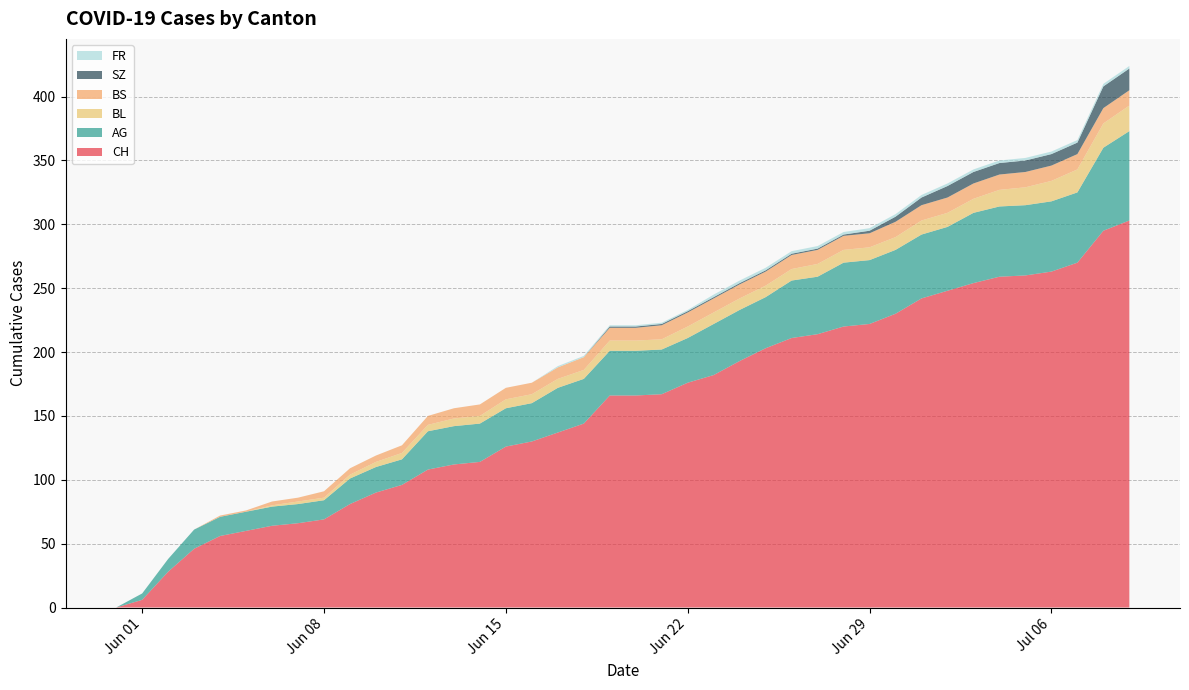

Reading right to left, transcribe all the data shown in this chart.

CH: 2020-07-09=303	2020-07-08=295	2020-07-07=270	2020-07-06=263	2020-07-05=260	2020-07-04=259	2020-07-03=254	2020-07-02=248	2020-07-01=242	2020-06-30=230	2020-06-29=222	2020-06-28=220	2020-06-27=214	2020-06-26=211	2020-06-25=203	2020-06-24=193	2020-06-23=182	2020-06-22=176	2020-06-21=167	2020-06-20=166	2020-06-19=166	2020-06-18=144	2020-06-17=137	2020-06-16=130	2020-06-15=126	2020-06-14=114	2020-06-13=112	2020-06-12=108	2020-06-11=96	2020-06-10=90	2020-06-09=81	2020-06-08=69	2020-06-07=66	2020-06-06=64	2020-06-05=60	2020-06-04=56	2020-06-03=46	2020-06-02=28	2020-06-01=6	2020-05-31=0
AG: 2020-07-09=70	2020-07-08=65	2020-07-07=55	2020-07-06=55	2020-07-05=55	2020-07-04=55	2020-07-03=55	2020-07-02=50	2020-07-01=50	2020-06-30=50	2020-06-29=50	2020-06-28=50	2020-06-27=45	2020-06-26=45	2020-06-25=40	2020-06-24=40	2020-06-23=40	2020-06-22=35	2020-06-21=35	2020-06-20=35	2020-06-19=35	2020-06-18=35	2020-06-17=35	2020-06-16=30	2020-06-15=30	2020-06-14=30	2020-06-13=30	2020-06-12=30	2020-06-11=20	2020-06-10=20	2020-06-09=20	2020-06-08=15	2020-06-07=15	2020-06-06=15	2020-06-05=15	2020-06-04=15	2020-06-03=15	2020-06-02=10	2020-06-01=5	2020-05-31=0
BL: 2020-07-09=20	2020-07-08=19	2020-07-07=18	2020-07-06=16	2020-07-05=14	2020-07-04=13	2020-07-03=11	2020-07-02=11	2020-07-01=11	2020-06-30=10	2020-06-29=10	2020-06-28=10	2020-06-27=10	2020-06-26=9	2020-06-25=9	2020-06-24=9	2020-06-23=9	2020-06-22=9	2020-06-21=8	2020-06-20=8	2020-06-19=8	2020-06-18=7	2020-06-17=7	2020-06-16=7	2020-06-15=7	2020-06-14=6	2020-06-13=6	2020-06-12=5	2020-06-11=5	2020-06-10=4	2020-06-09=3	2020-06-08=2	2020-06-07=2	2020-06-06=1	2020-06-05=0	2020-06-04=0	2020-06-03=0	2020-06-02=0	2020-06-01=0	2020-05-31=0
BS: 2020-07-09=12	2020-07-08=12	2020-07-07=12	2020-07-06=12	2020-07-05=12	2020-07-04=12	2020-07-03=12	2020-07-02=12	2020-07-01=12	2020-06-30=12	2020-06-29=11	2020-06-28=11	2020-06-27=11	2020-06-26=11	2020-06-25=11	2020-06-24=11	2020-06-23=11	2020-06-22=11	2020-06-21=11	2020-06-20=10	2020-06-19=10	2020-06-18=10	2020-06-17=9	2020-06-16=9	2020-06-15=9	2020-06-14=9	2020-06-13=8	2020-06-12=7	2020-06-11=6	2020-06-10=5	2020-06-09=5	2020-06-08=5	2020-06-07=3	2020-06-06=3	2020-06-05=1	2020-06-04=1	2020-06-03=0	2020-06-02=0	2020-06-01=0	2020-05-31=0
SZ: 2020-07-09=17	2020-07-08=17	2020-07-07=9	2020-07-06=9	2020-07-05=9	2020-07-04=9	2020-07-03=9	2020-07-02=9	2020-07-01=6	2020-06-30=4	2020-06-29=2	2020-06-28=1	2020-06-27=1	2020-06-26=1	2020-06-25=1	2020-06-24=1	2020-06-23=1	2020-06-22=1	2020-06-21=1	2020-06-20=1	2020-06-19=1	2020-06-18=0	2020-06-17=0	2020-06-16=0	2020-06-15=0	2020-06-14=0	2020-06-13=0	2020-06-12=0	2020-06-11=0	2020-06-10=0	2020-06-09=0	2020-06-08=0	2020-06-07=0	2020-06-06=0	2020-06-05=0	2020-06-04=0	2020-06-03=0	2020-06-02=0	2020-06-01=0	2020-05-31=0
FR: 2020-07-09=2	2020-07-08=2	2020-07-07=2	2020-07-06=2	2020-07-05=2	2020-07-04=2	2020-07-03=2	2020-07-02=2	2020-07-01=2	2020-06-30=2	2020-06-29=2	2020-06-28=2	2020-06-27=2	2020-06-26=2	2020-06-25=2	2020-06-24=2	2020-06-23=2	2020-06-22=1	2020-06-21=1	2020-06-20=1	2020-06-19=1	2020-06-18=1	2020-06-17=1	2020-06-16=0	2020-06-15=0	2020-06-14=0	2020-06-13=0	2020-06-12=0	2020-06-11=0	2020-06-10=0	2020-06-09=0	2020-06-08=0	2020-06-07=0	2020-06-06=0	2020-06-05=0	2020-06-04=0	2020-06-03=0	2020-06-02=0	2020-06-01=0	2020-05-31=0